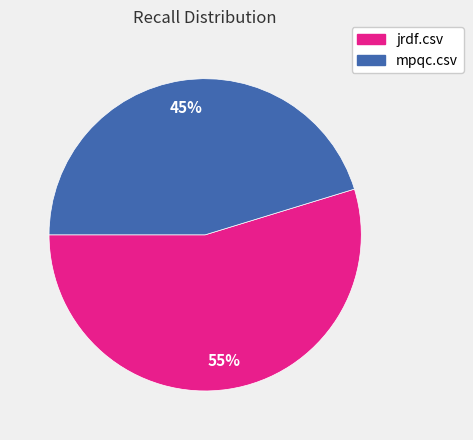

Is the sum of jrdf.csv and mpqc.csv greater than half?

Yes